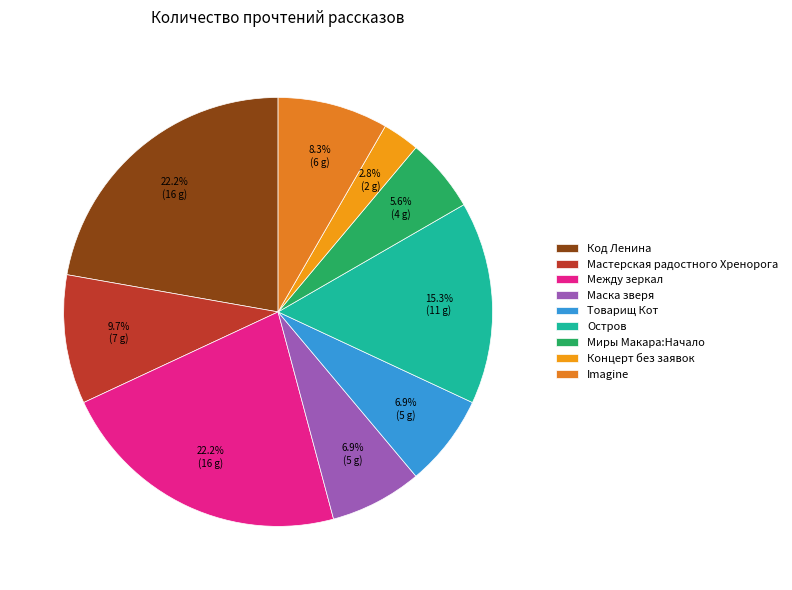

True or false: Товарищ Кот accounts for 7% of the total.

True